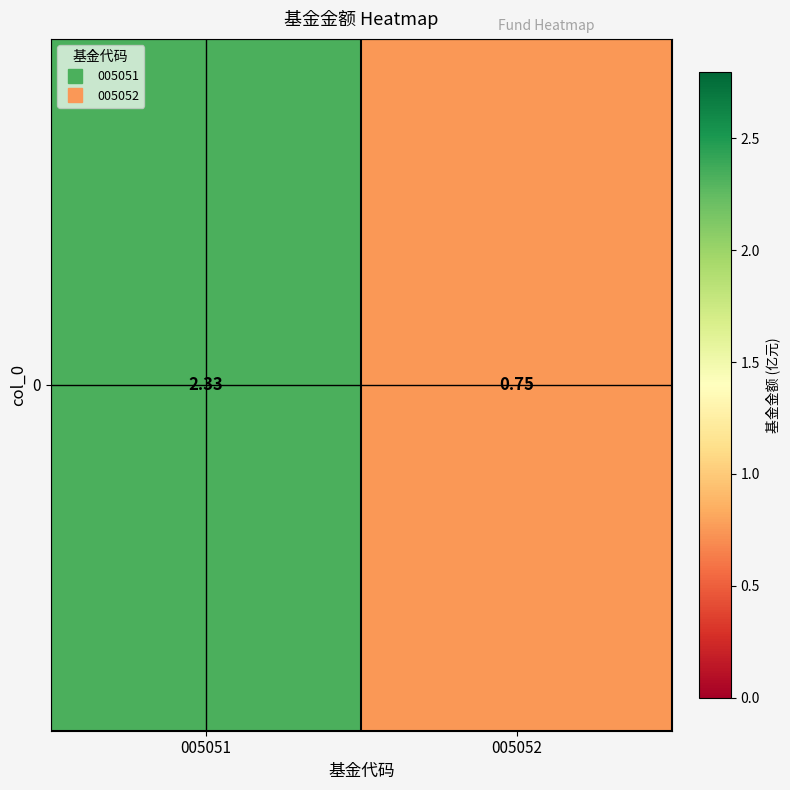

What value does the data have at 005051?

2.3